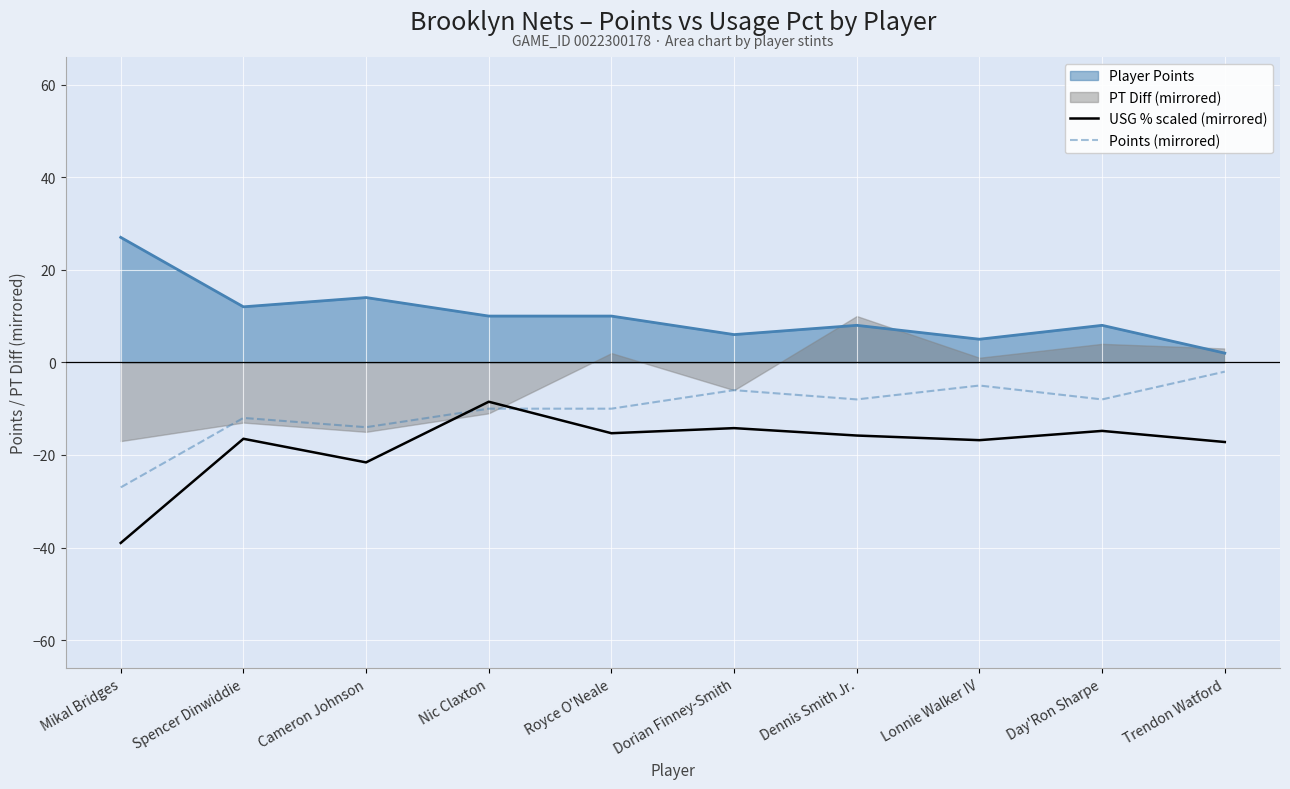

What value does the USG % scaled (mirrored) series have at Trendon Watford?

-17.2